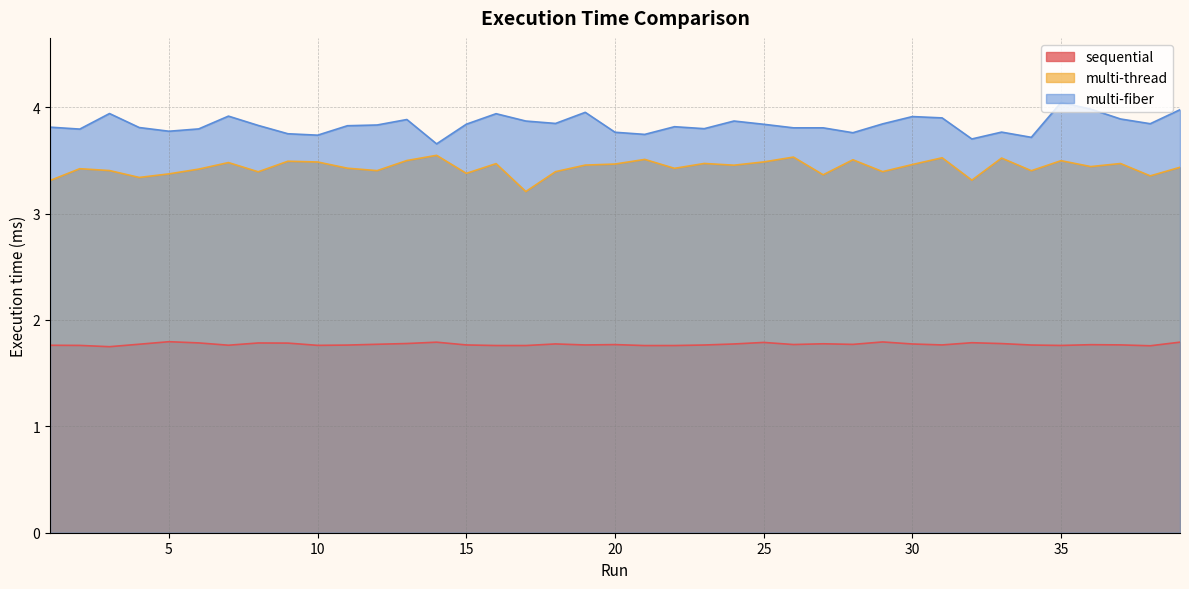

Rank the series by their maximum value, from highest to lowest.

multi-fiber, multi-thread, sequential